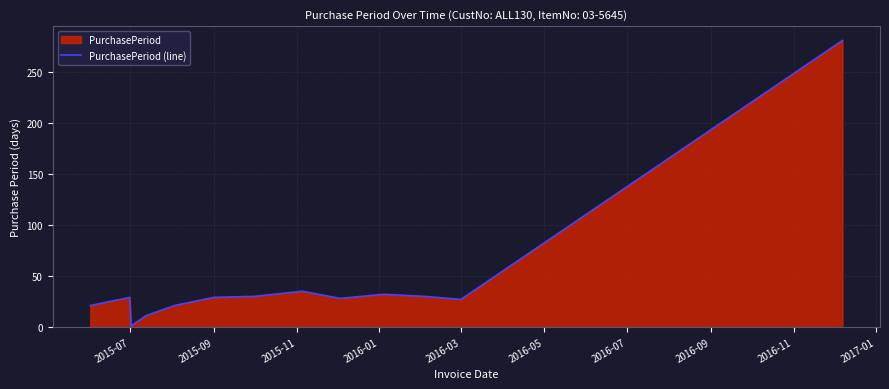

What is the sum of all values?

575